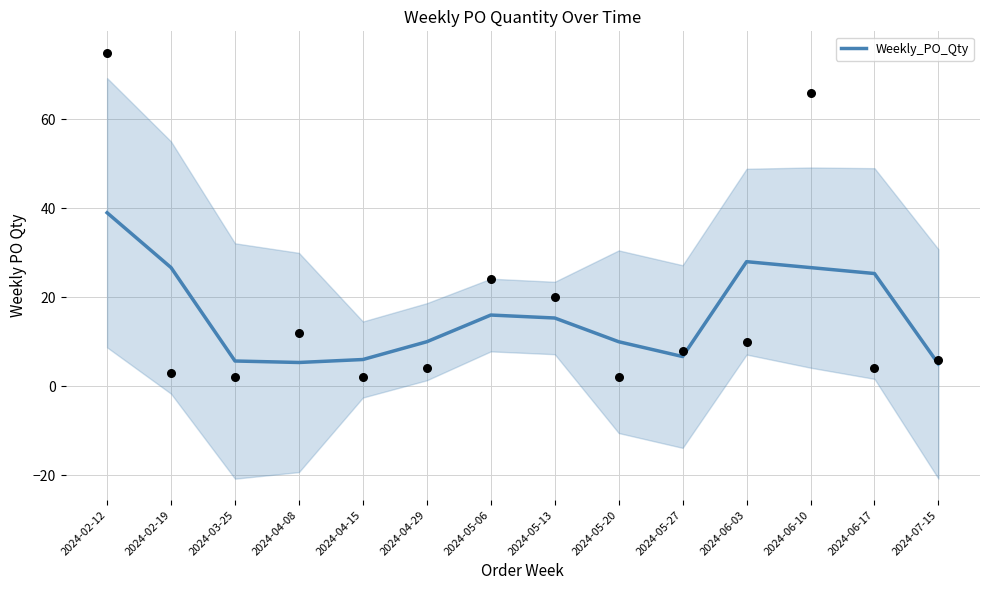

Which has a higher value, 2024-05-20 or 2024-06-17?

2024-06-17